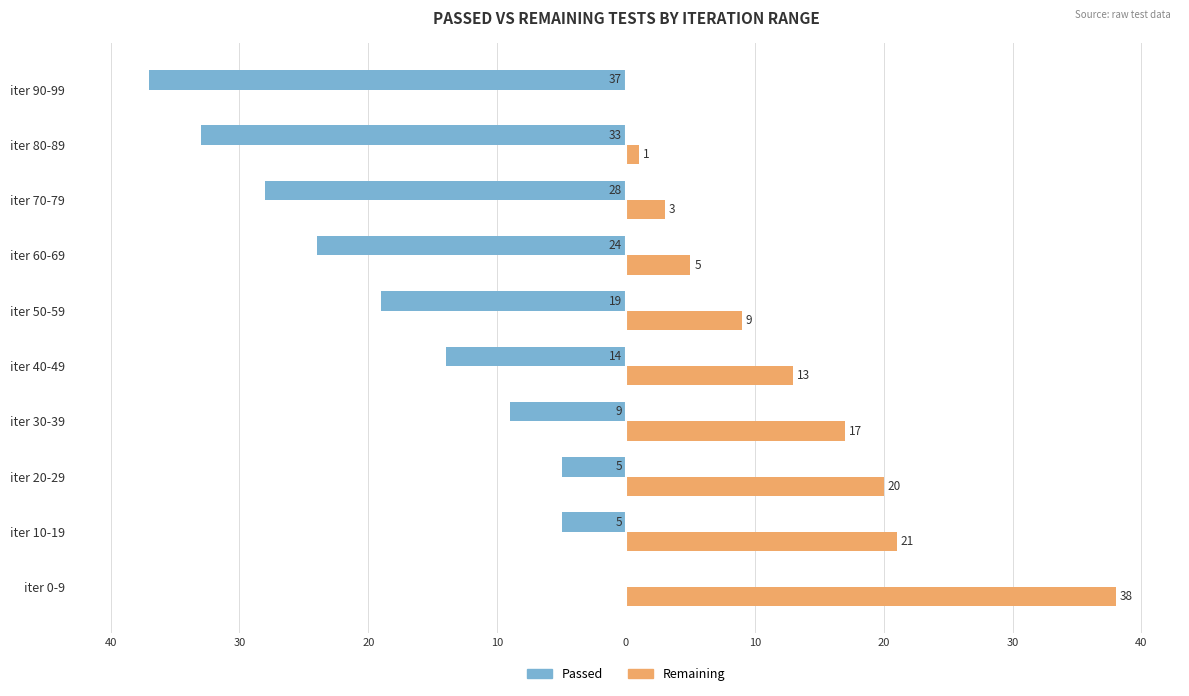

What are all the series names shown in the legend?

Passed, Remaining